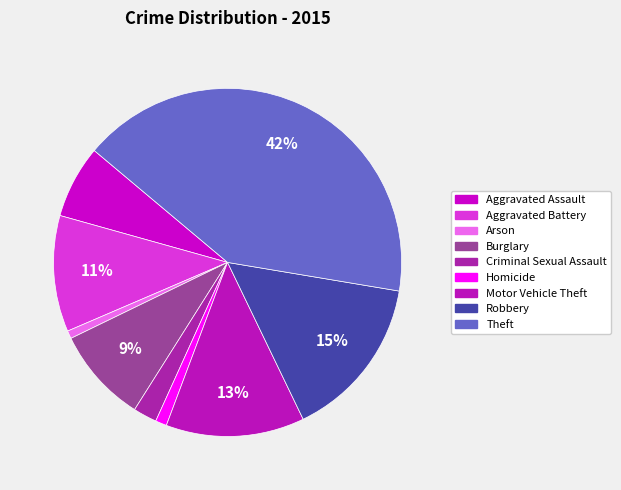

Which slice is the smallest?

Arson